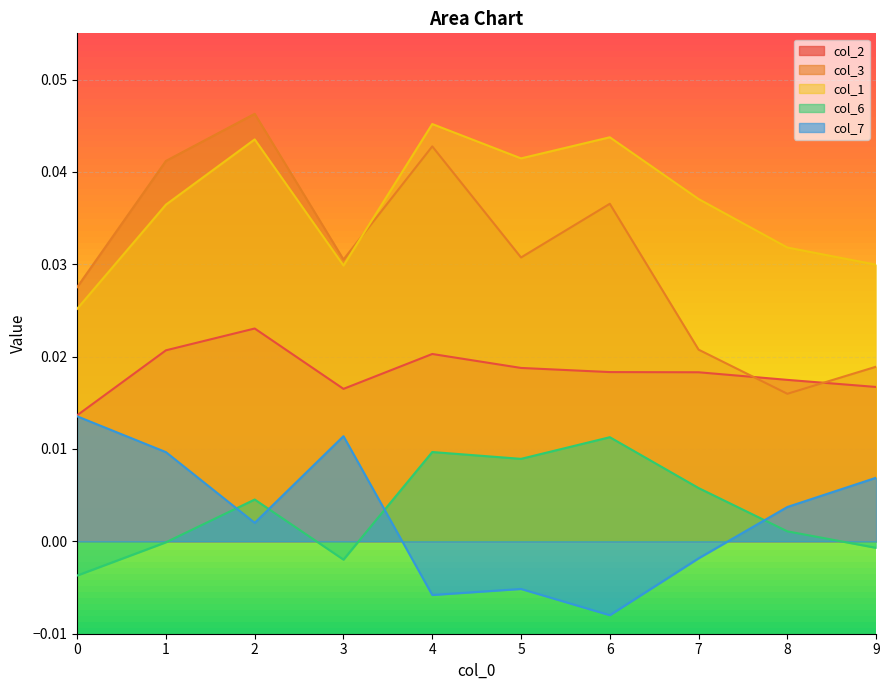

Which category has the highest value in the col_6 series?

6